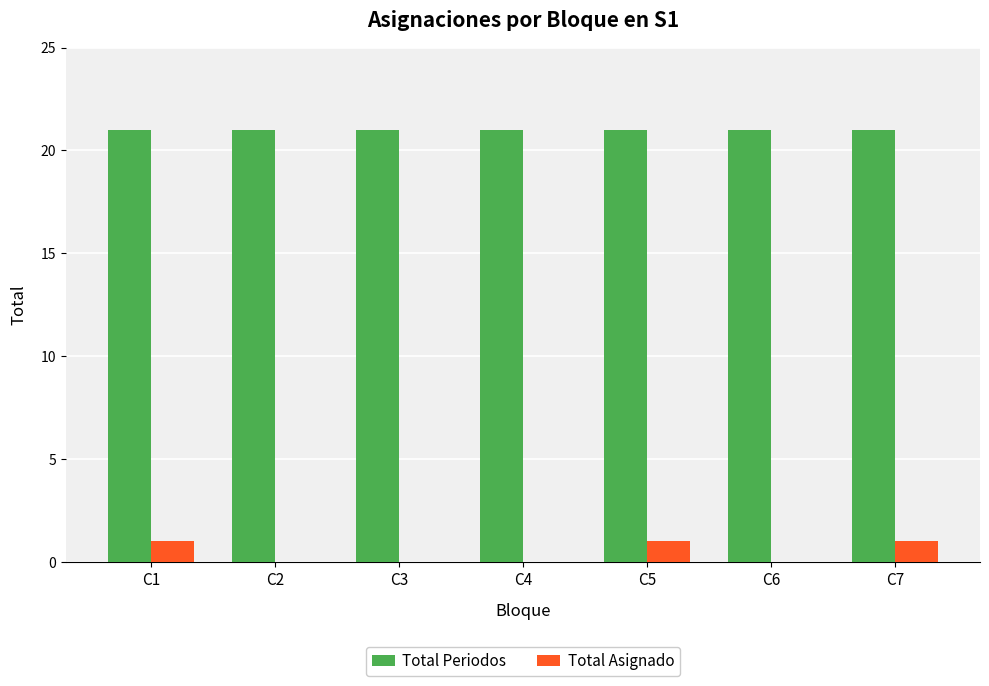

What is the sum of the Total Asignado values at C4 and C7?

1